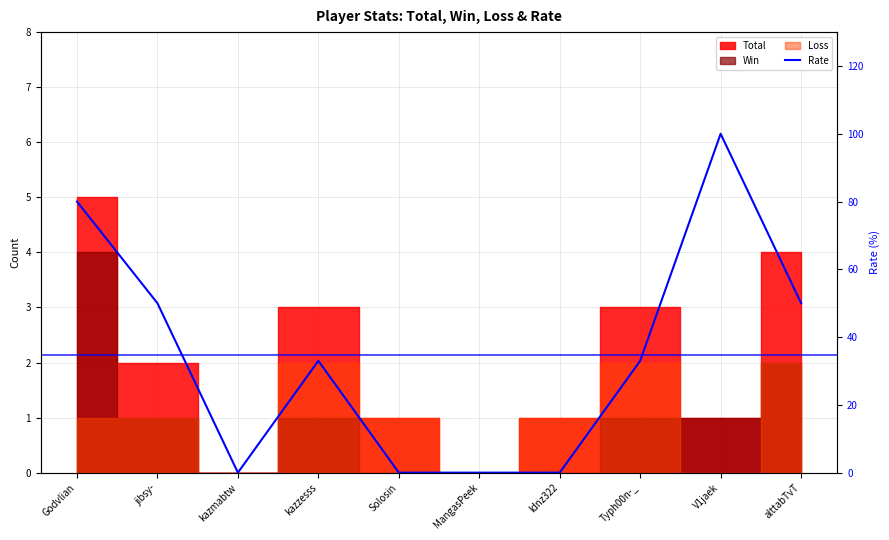

Reading left to right, what are all the values shown in this chart?

80	50	0	33	0	0	0	33	100	50